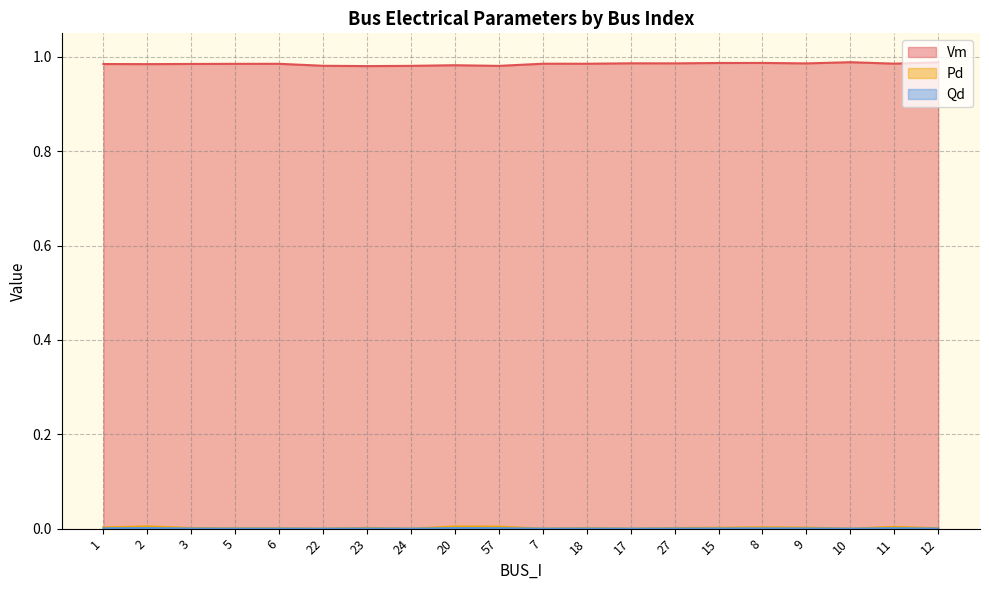

Is the value of Qd at 1 greater than the value of Pd at 18?

No